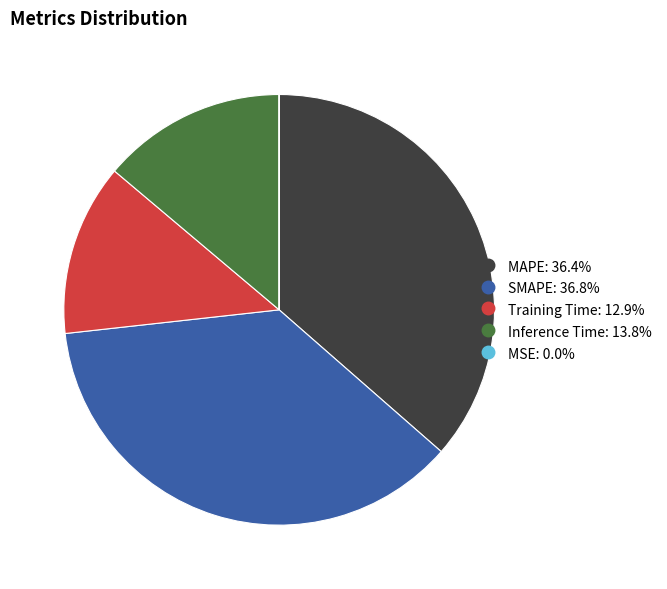

Combined, do Inference Time and MAPE account for over 50%?

Yes